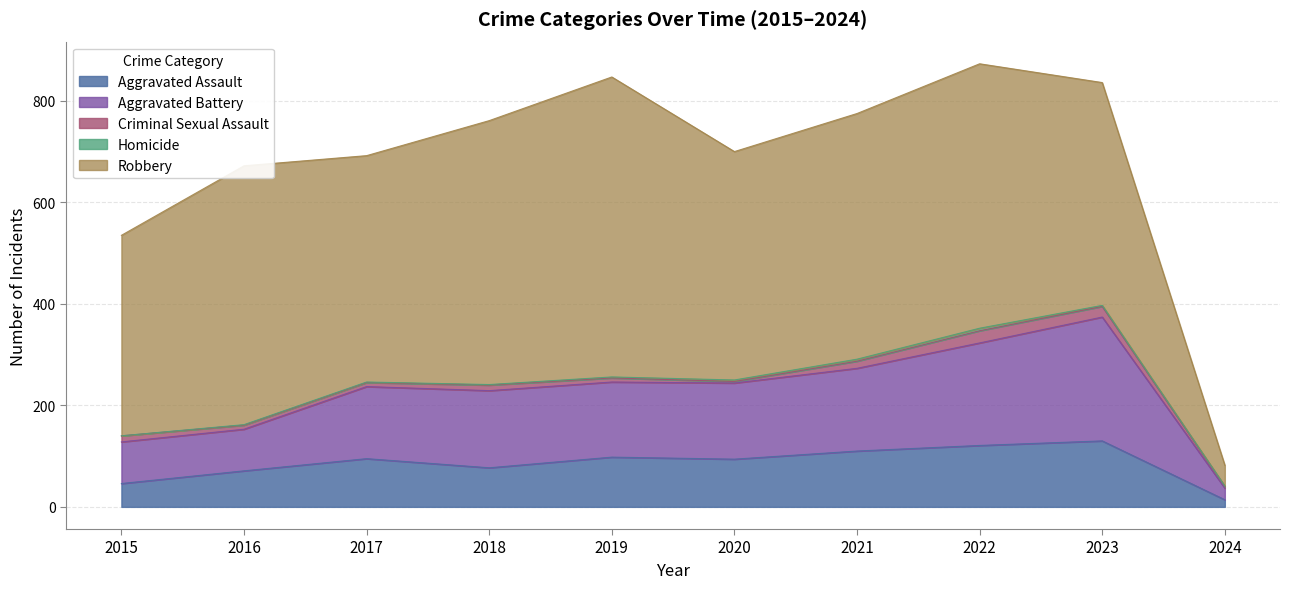

The value of Aggravated Assault at 2019 is 41. True or false?

False